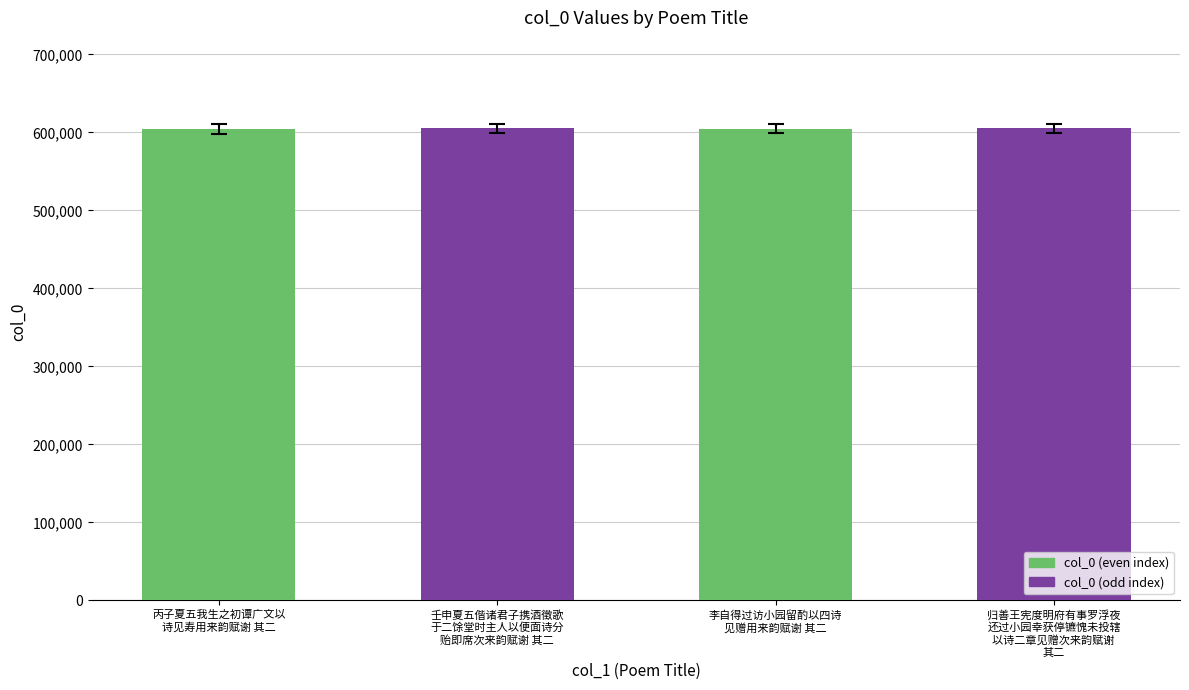

What is the average value?

604934